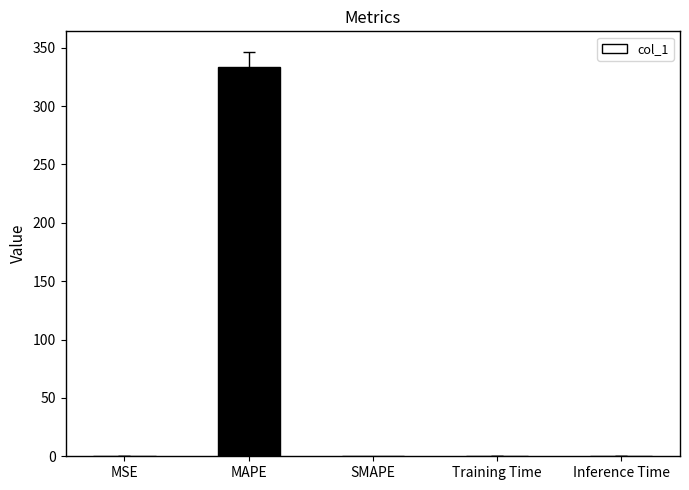

What is the sum of all values?

333.6